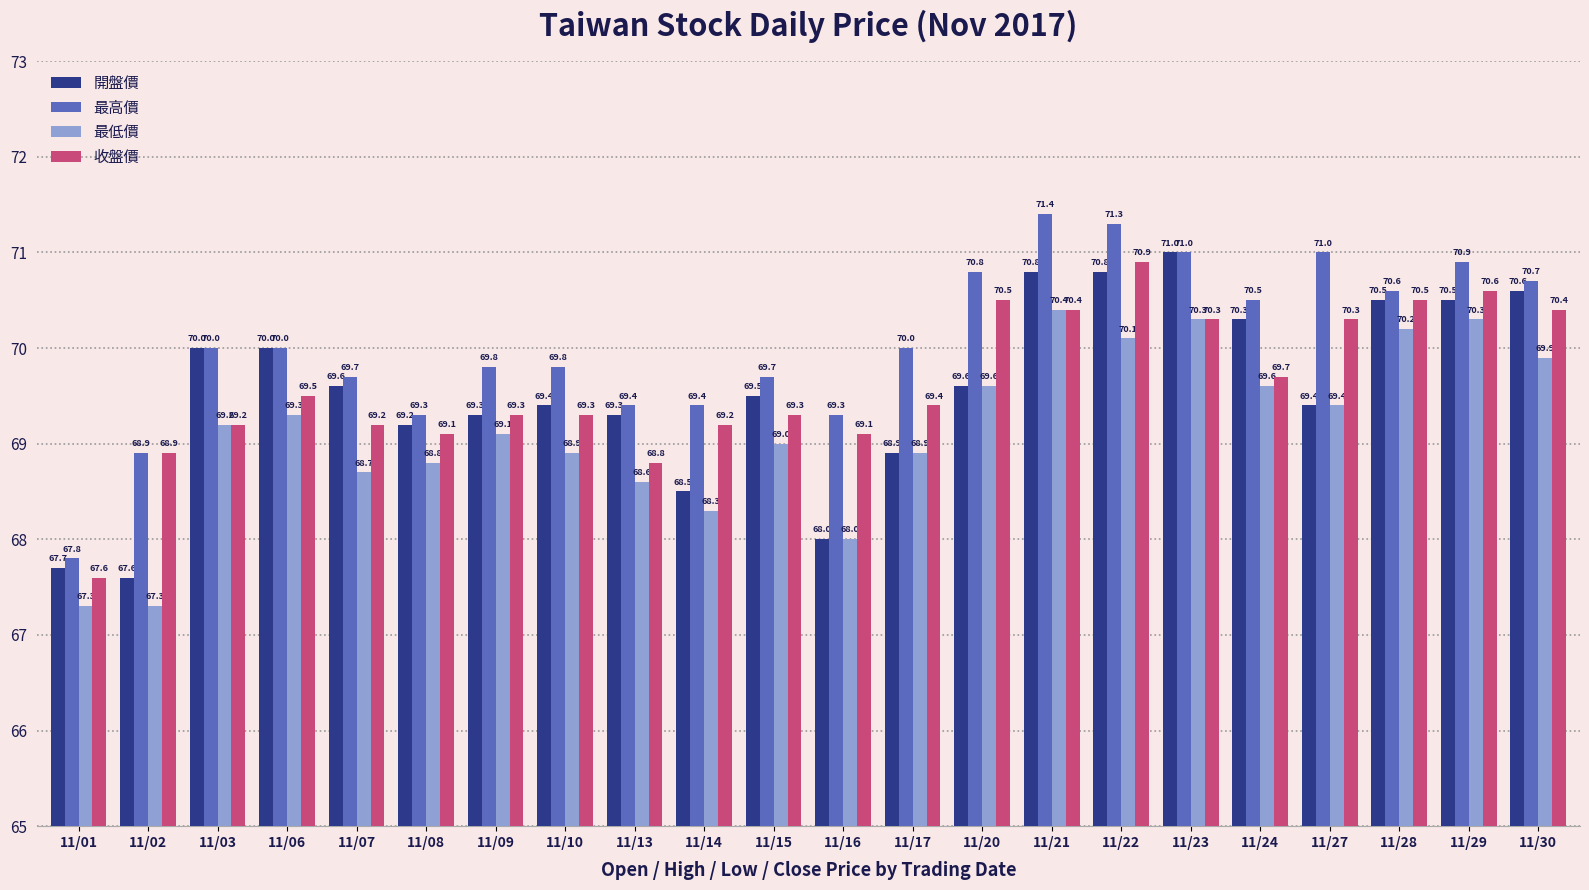

How many categories are shown in the chart?

22